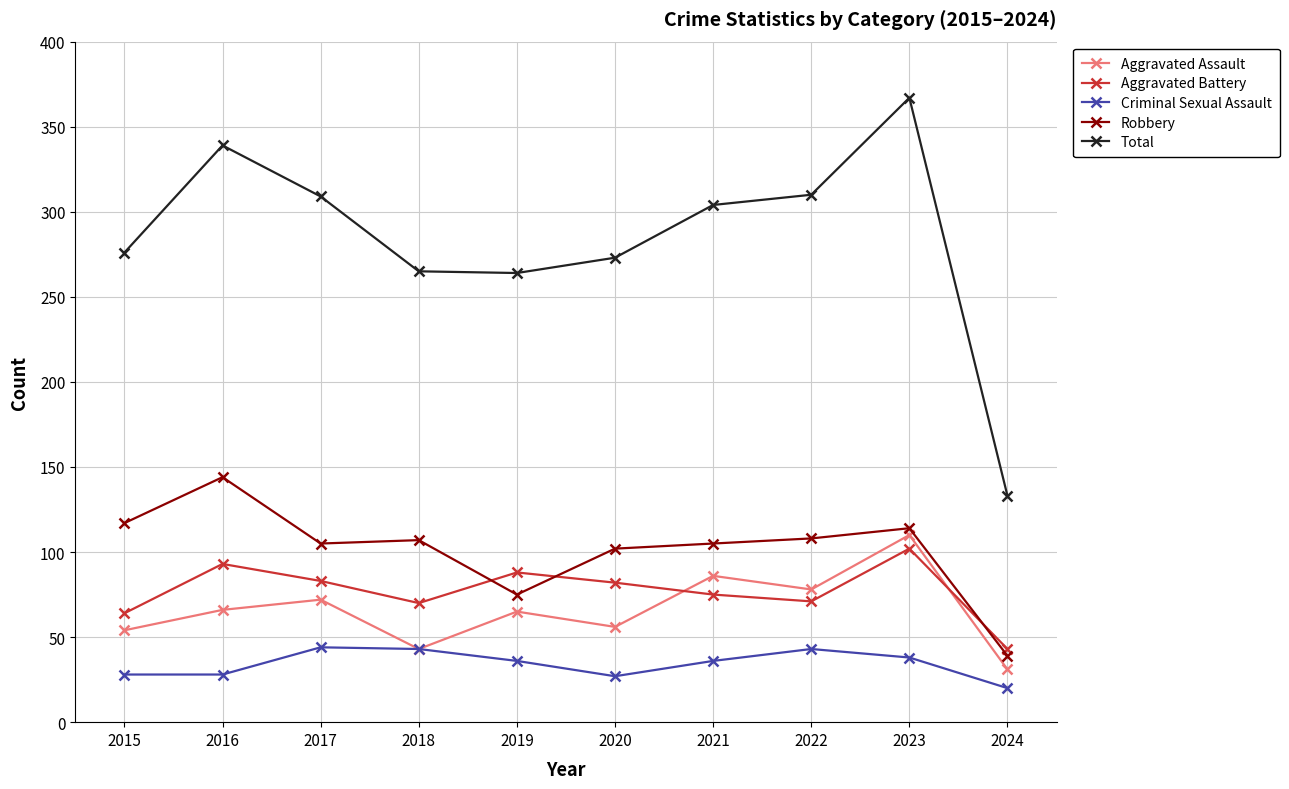

Which series has the largest range (max minus min)?

Total